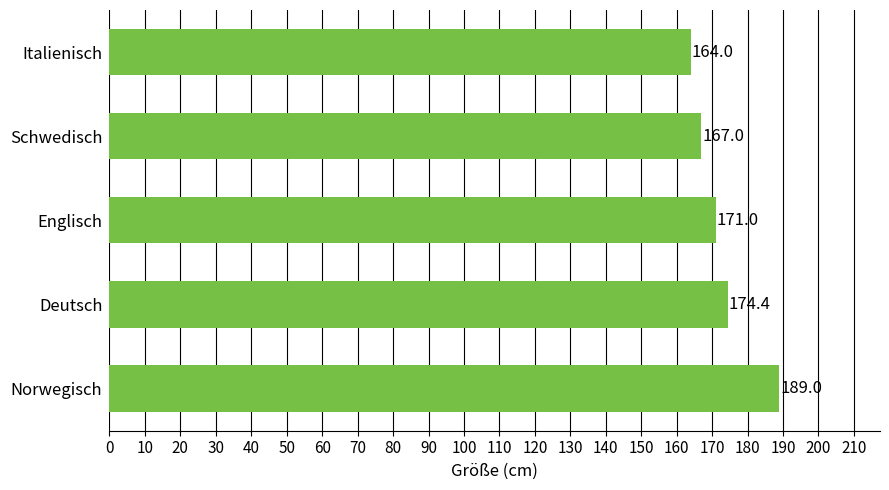

What is the greatest value displayed?

189.0